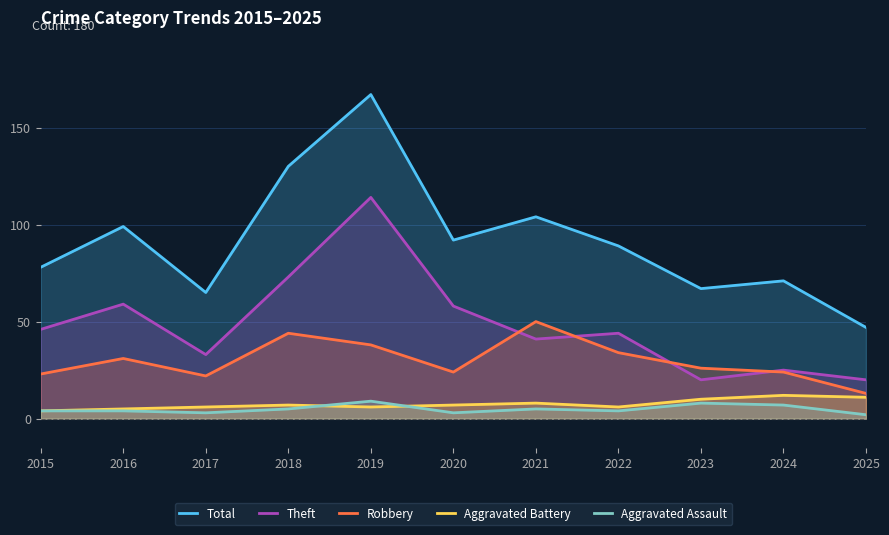

What is the total value across all series at 2017?

129